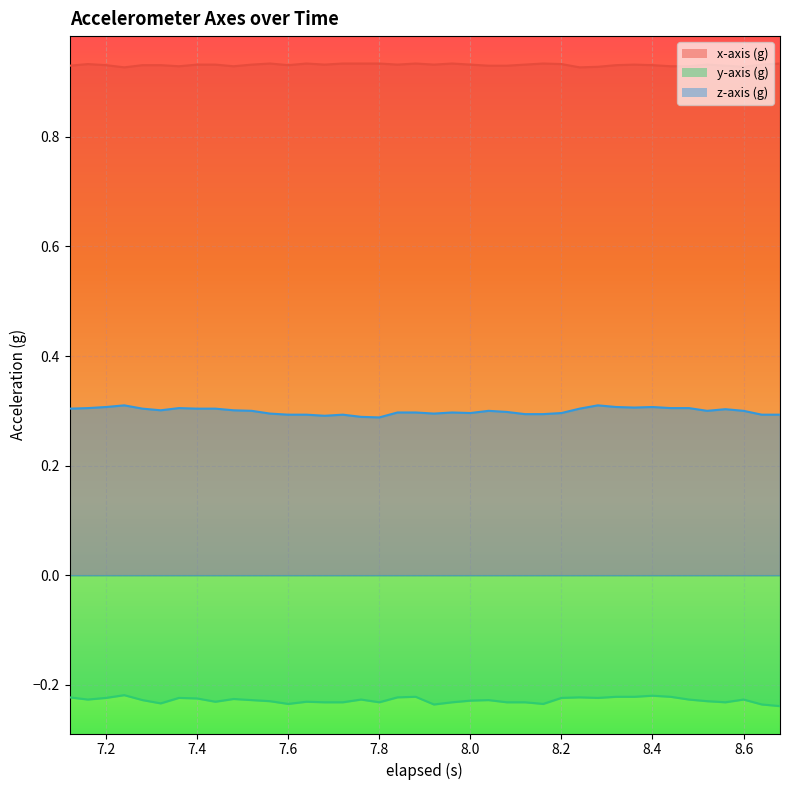

At which category does z-axis (g) reach its first local valley?

7.32